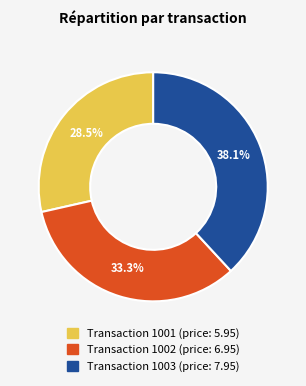

Is there any slice that represents more than half of the pie?

No